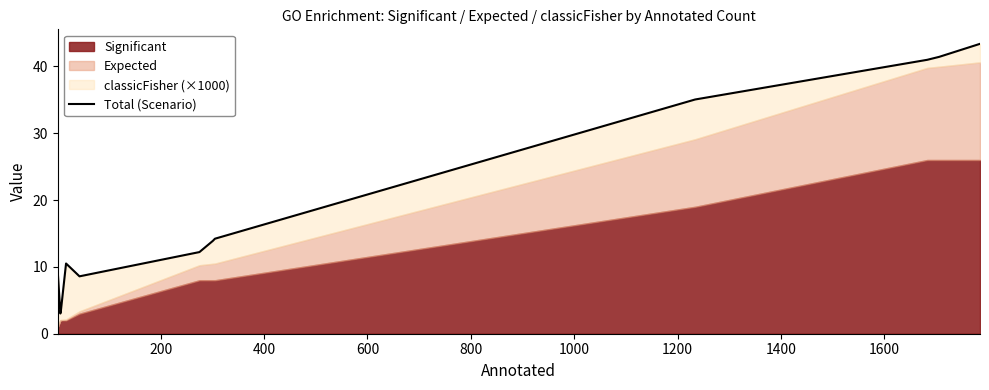

How many lines are shown in the chart?

1